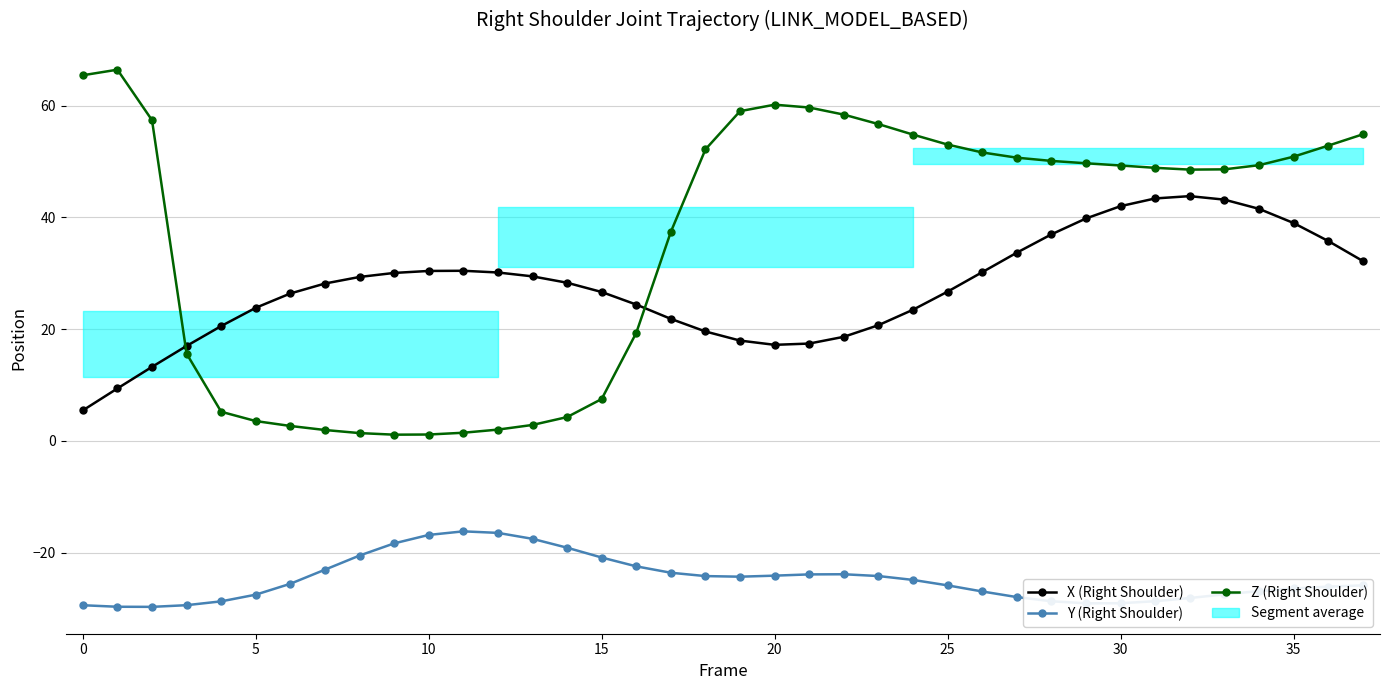

List the series in order of their peak value, lowest first.

Y, X, Z